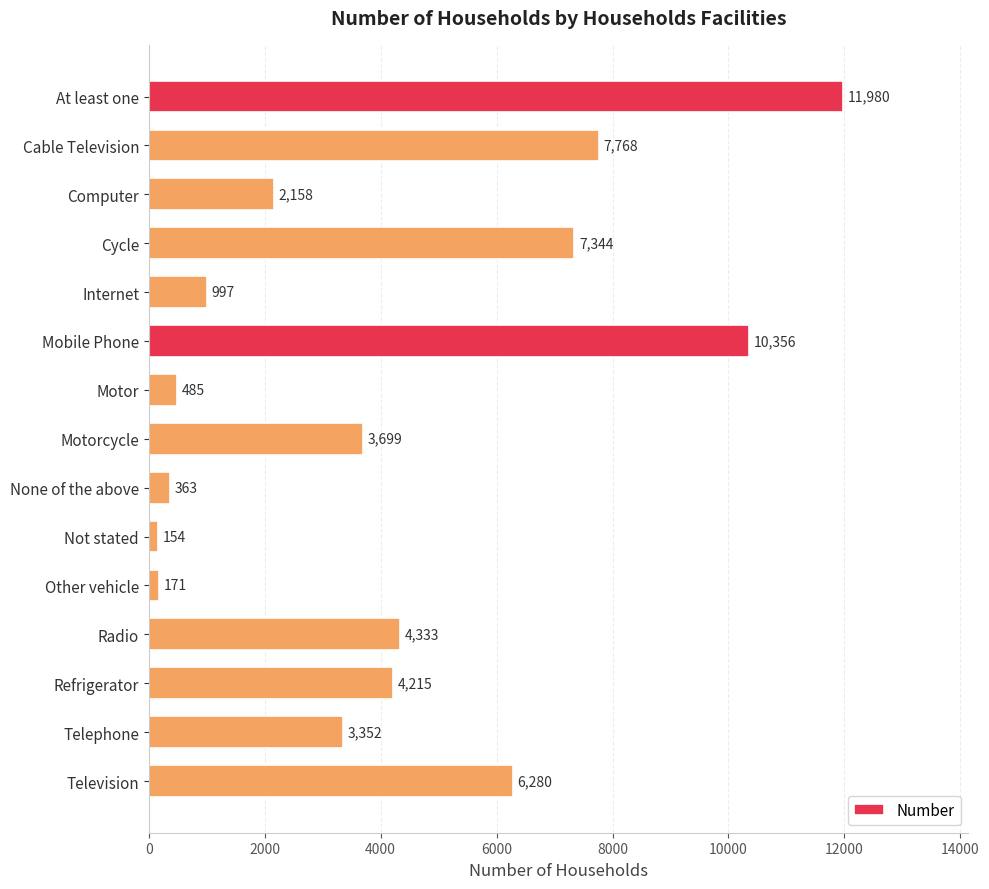

Read the value at Not stated, to the nearest 10.

150